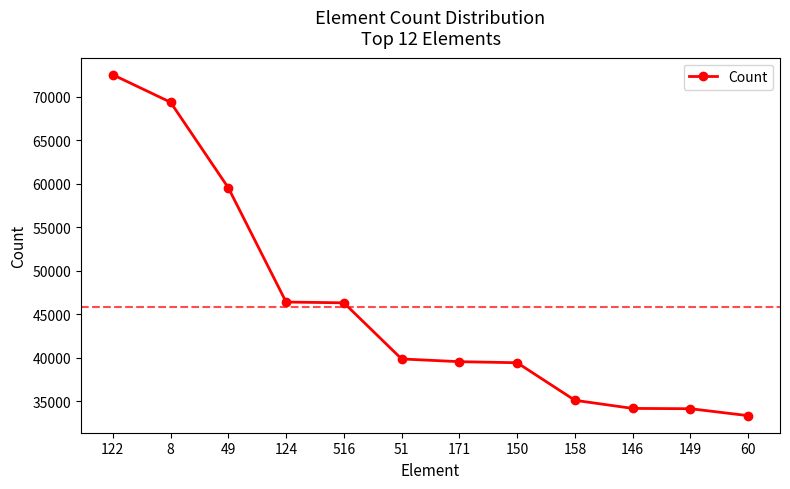

Read the value at 51, to the nearest 10.

39880